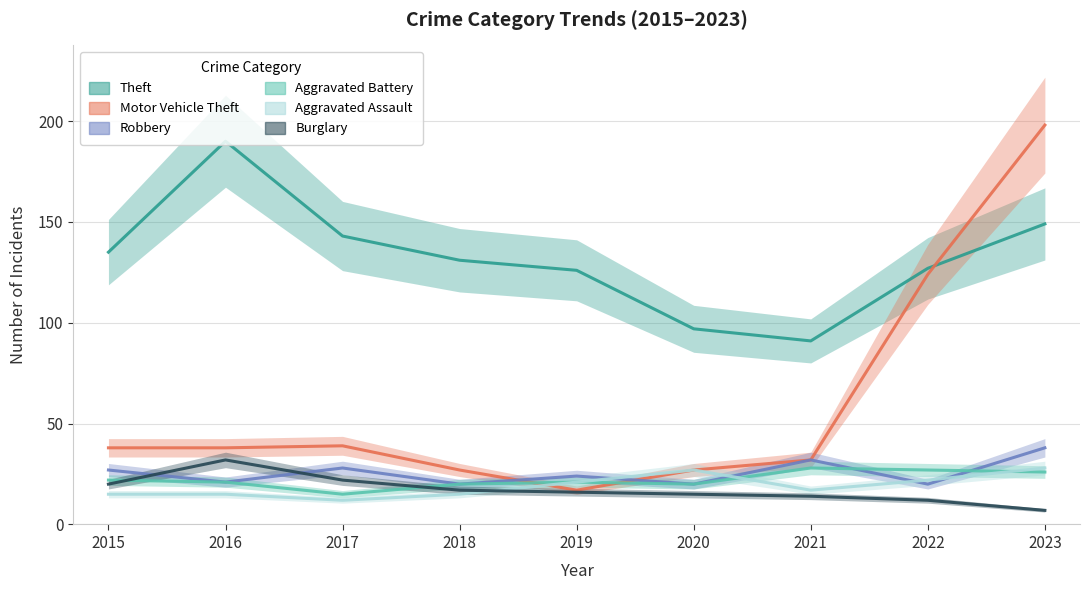

Between which two adjacent categories do Aggravated Assault and Robbery first intersect?

2019 and 2020